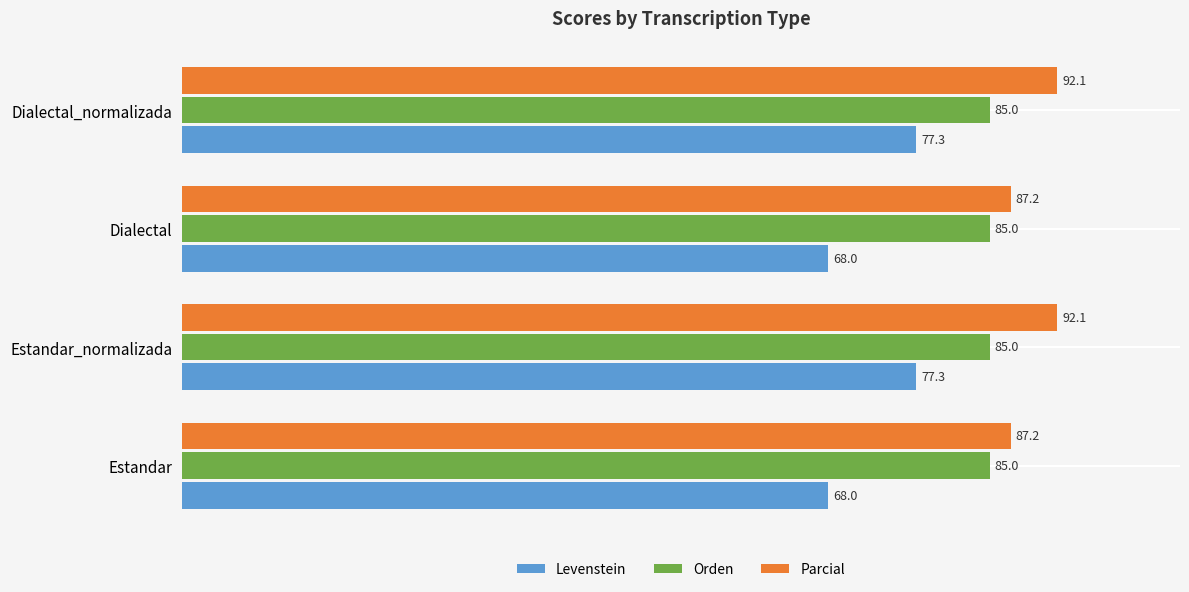

Which series has the widest spread of values?

Levenstein